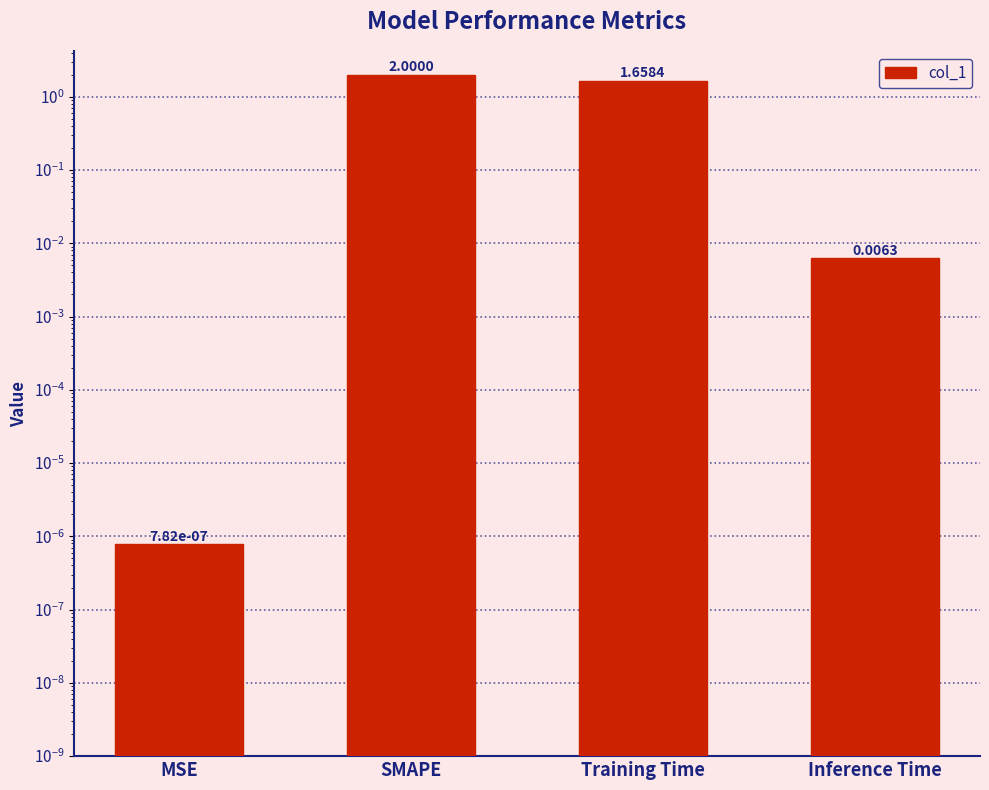

At which category does the chart reach its peak across all series?

SMAPE